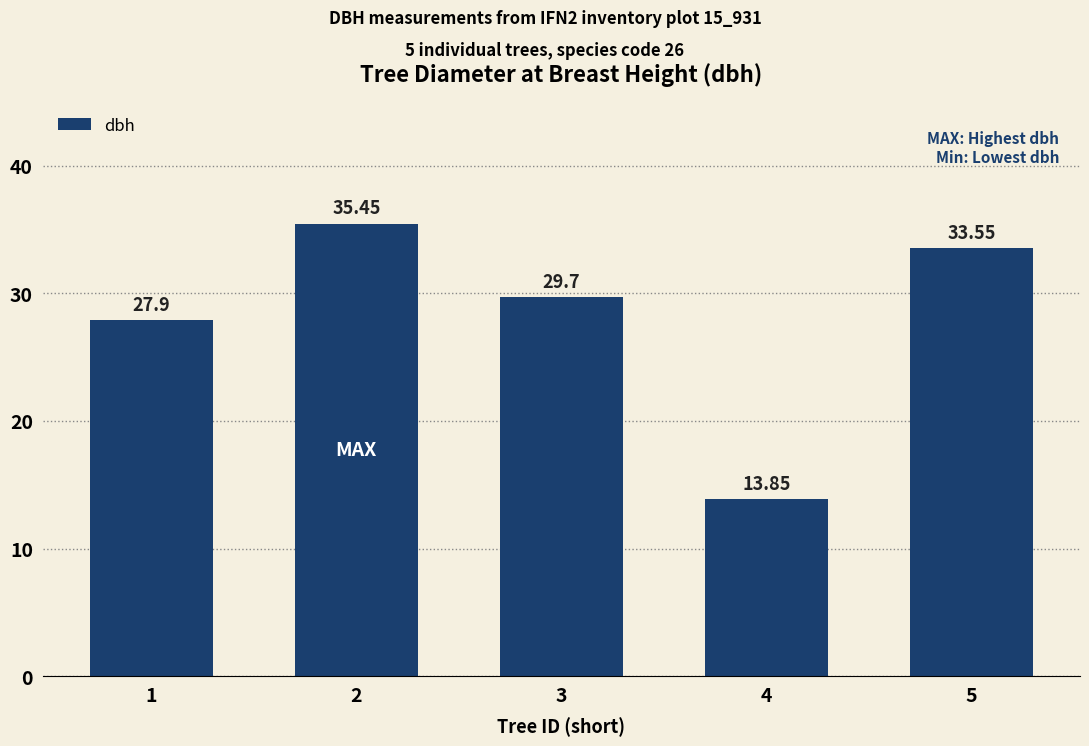

List the labels in order of value, largest first.

2, 5, 3, 1, 4